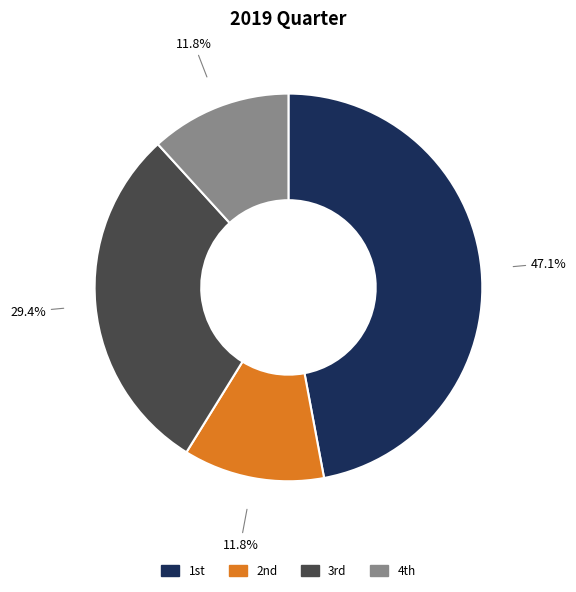

How many segments does this pie chart have?

4